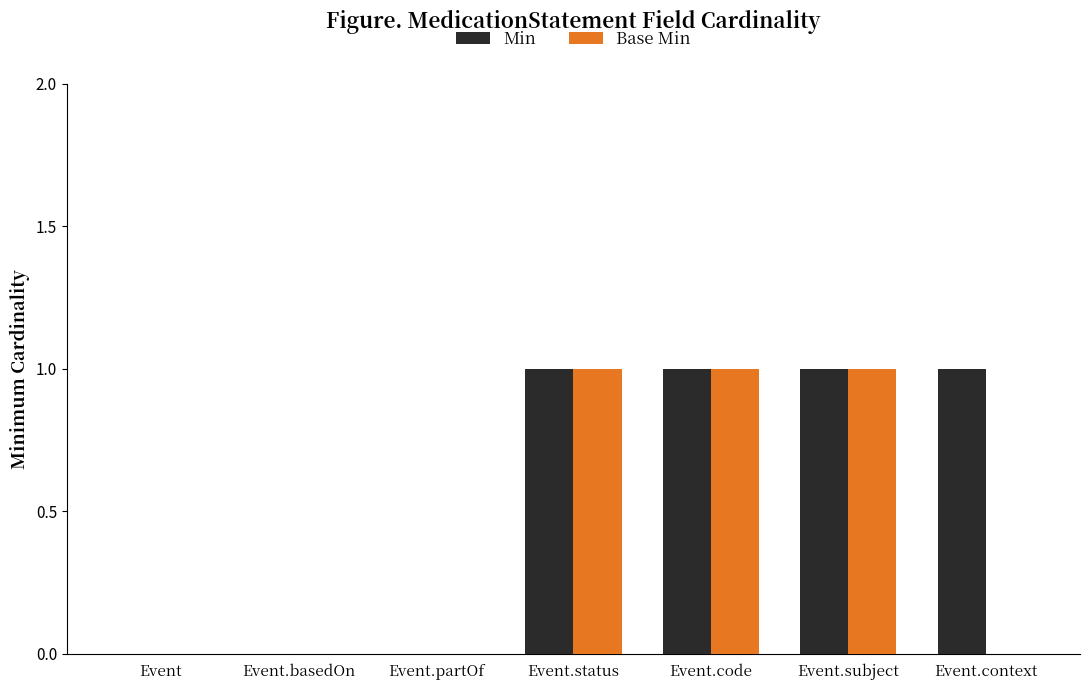

Is the value of Base Min at Event.context greater than the value of Min at Event.status?

No